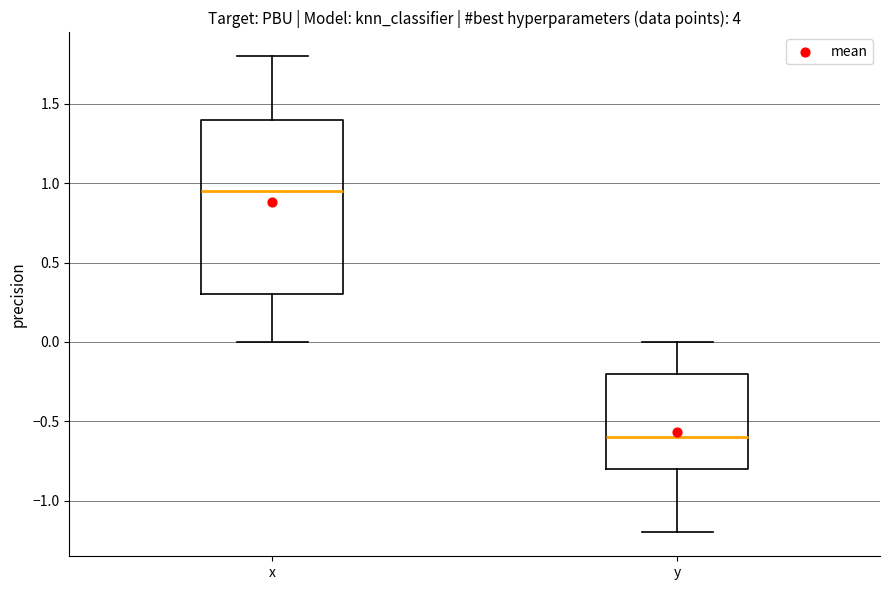

Which box has the highest median line?

x